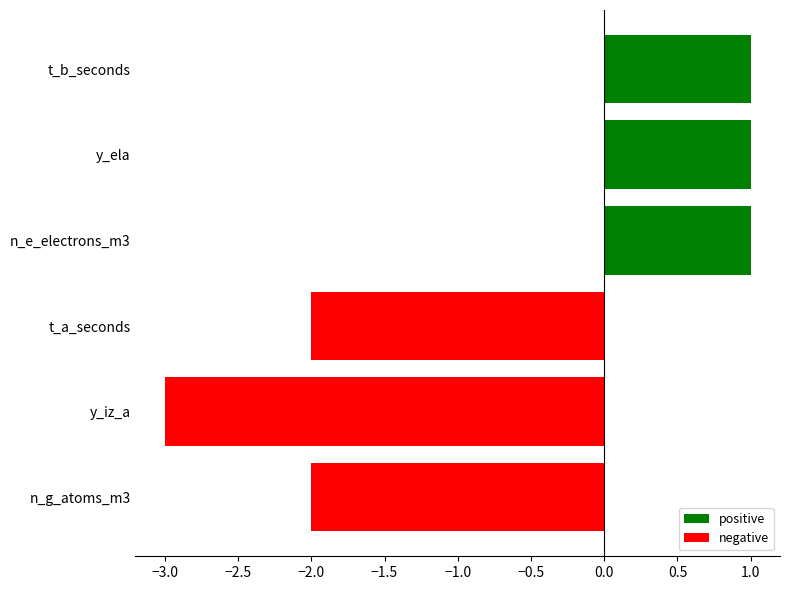

Which label corresponds to the smallest value in the chart?

y_iz_a